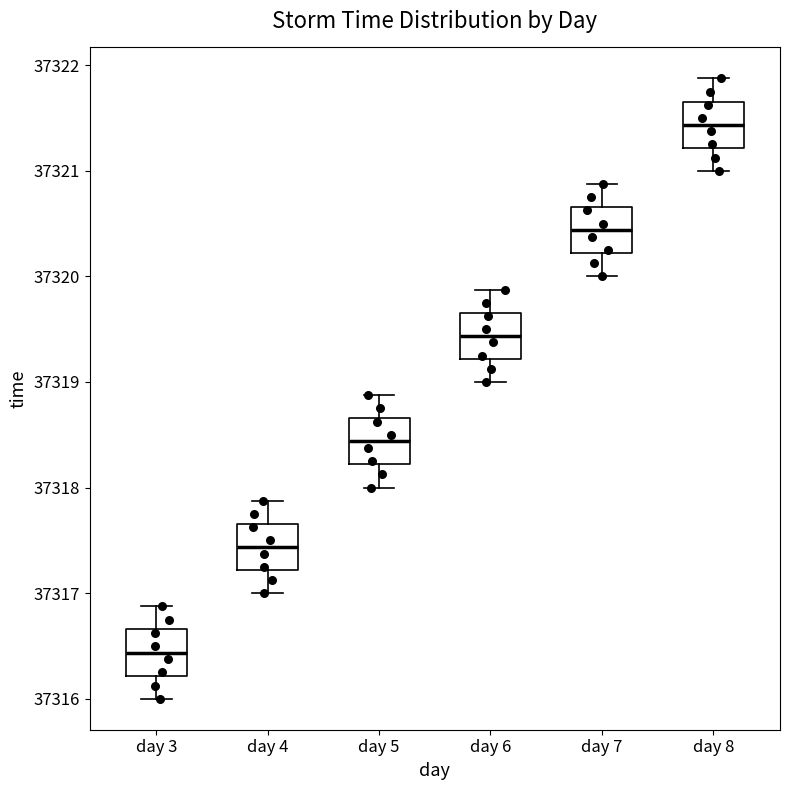

Which box's median line is the lowest?

day 3